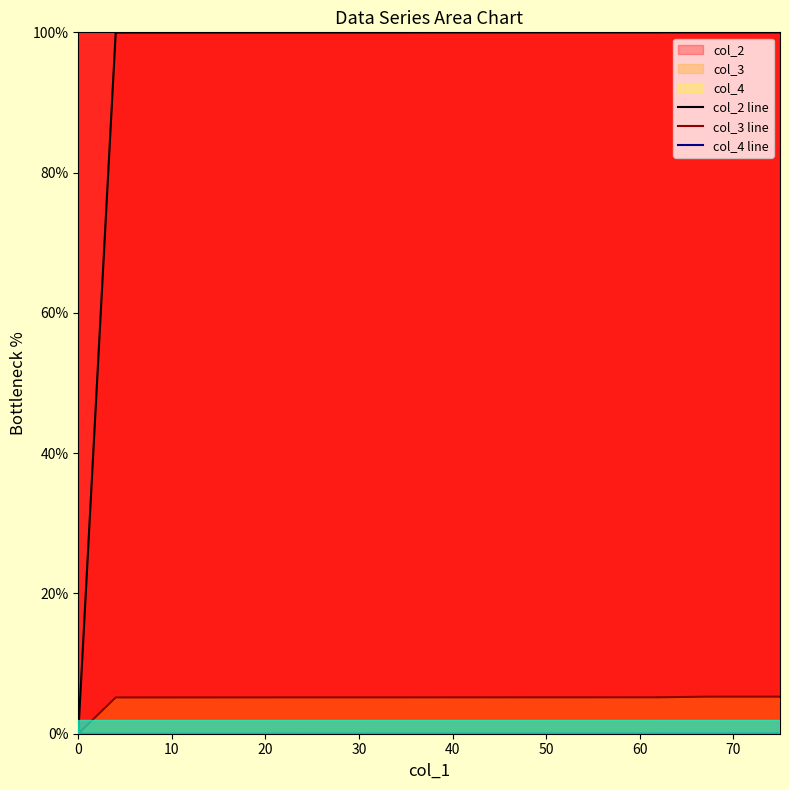

True or false: col_2 line has a value of -50.8 at 0.

False